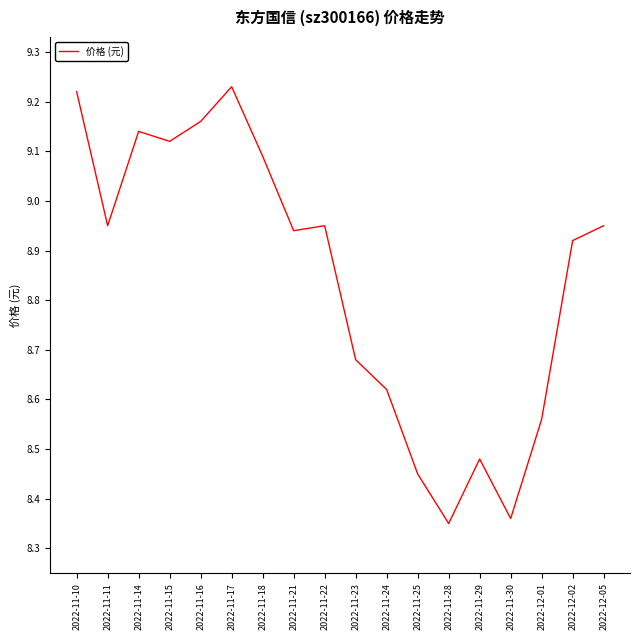

What is the ratio of the value at 2022-11-30 to the value at 2022-11-16?

0.9